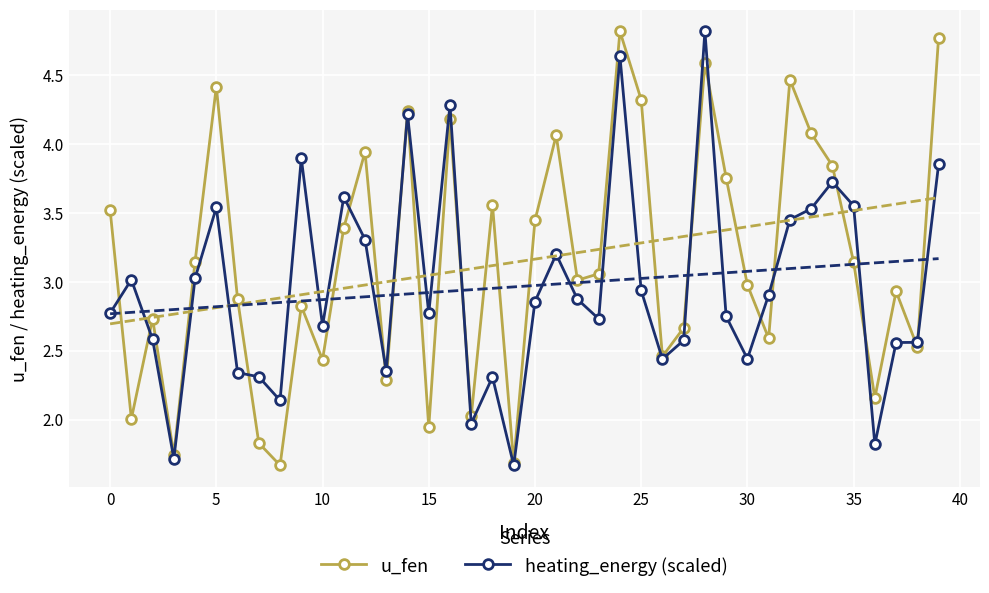

The value of heating_energy (scaled) at 10 is 0.4. True or false?

False